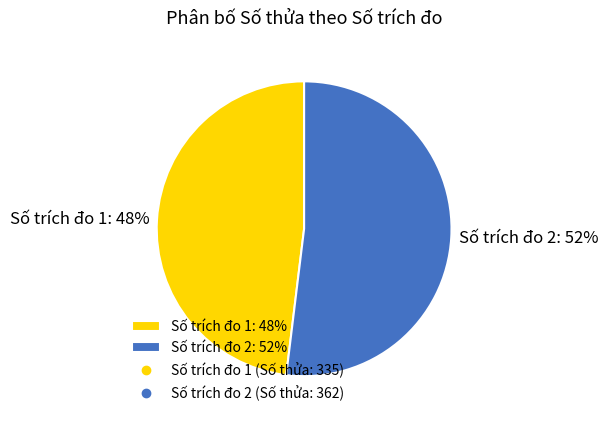

True or false: Số trích đo 1: 48% accounts for 48% of the total.

True